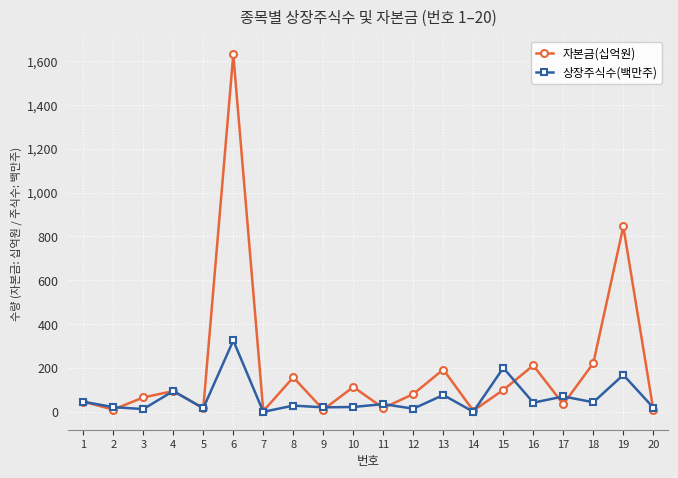

What is the maximum value shown in the chart?

1629.7